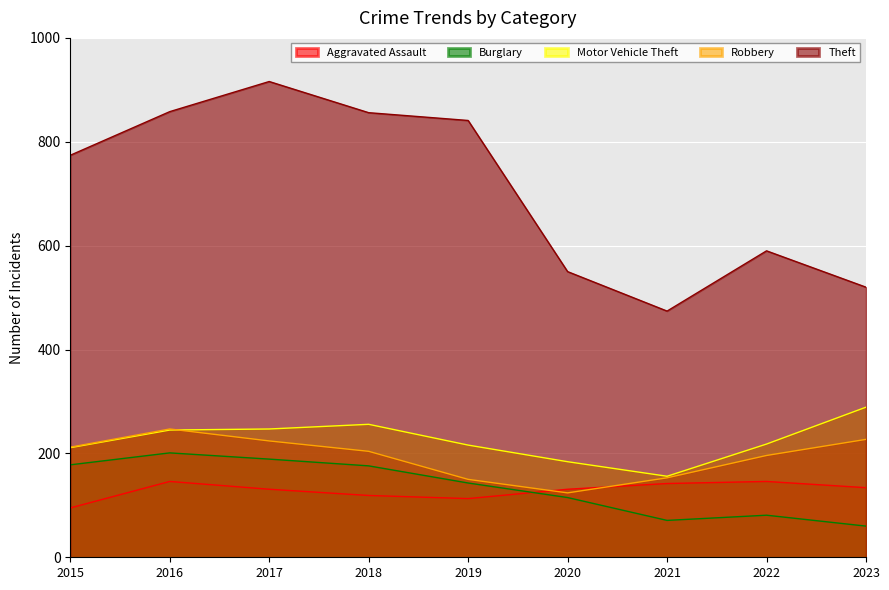

What is the minimum value shown in the chart?

60